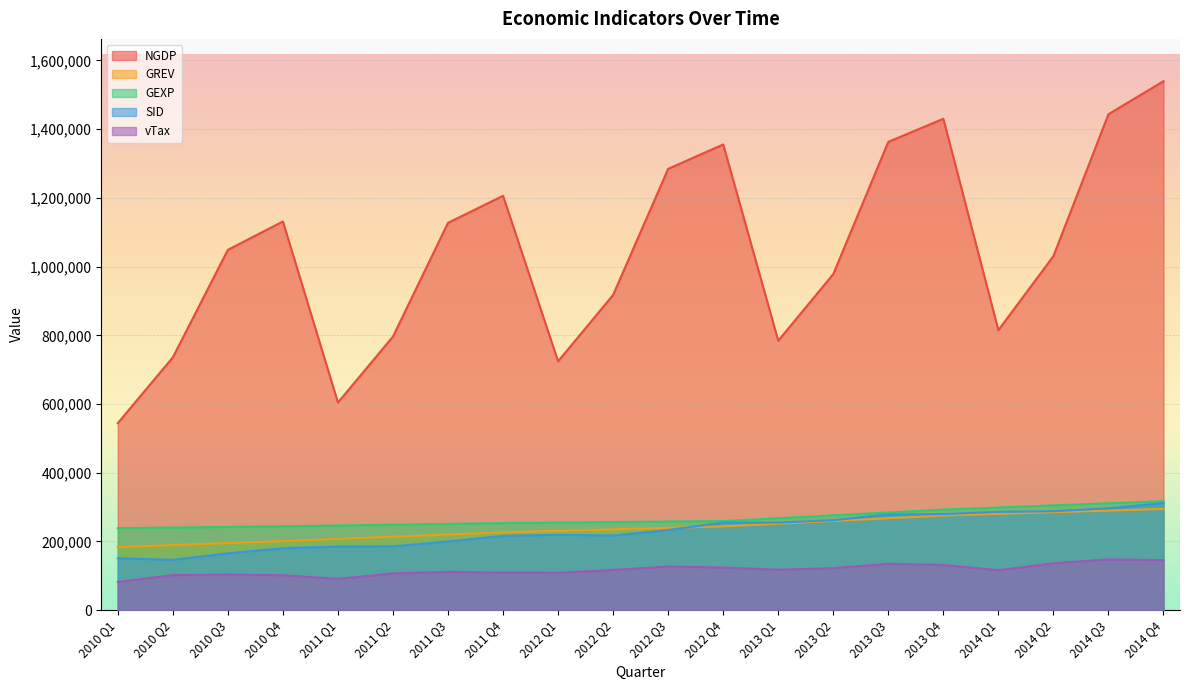

Reading right to left, list all the values displayed in this chart.

NGDP: 1539593.9	1443501.1	1030592.9	814938.4	1430194.6	1363072.3	978205.1	784166.2	1355461.2	1284503.5	917599.1	724215.7	1205994.4	1127365.8	796387.0	604314.6	1131261.0	1048797.0	735781.0	544364.0
GREV: 294547.1	289768.4	284989.7	280211.0	275432.3	267517.7	259603.2	251688.7	243774.1	239460.1	235146.0	230831.9	226517.9	220157.0	213796.1	207435.2	201074.3	195286.7	189499.2	183711.6
GEXP: 317188.9	311052.7	304916.5	298780.2	292644.0	284292.0	275940.0	267588.1	259236.1	257770.8	256305.5	254840.3	253375.0	251022.7	248670.5	246318.3	243966.0	242198.6	240431.2	238663.8
SID: 311730.3	296515.7	287954.2	286193.1	279650.0	278530.9	261801.1	254850.1	254676.1	233273.1	217213.4	219415.8	216208.8	199911.2	185592.6	185372.9	180266.3	165368.9	146475.7	150955.4
vTax: 145529.3	148027.5	136416.0	116362.1	131574.2	134871.3	122310.7	117671.9	124098.1	127026.2	117207.8	108770.4	109146.1	111336.1	107001.9	90967.5	101670.0	103491.0	101899.0	82066.0